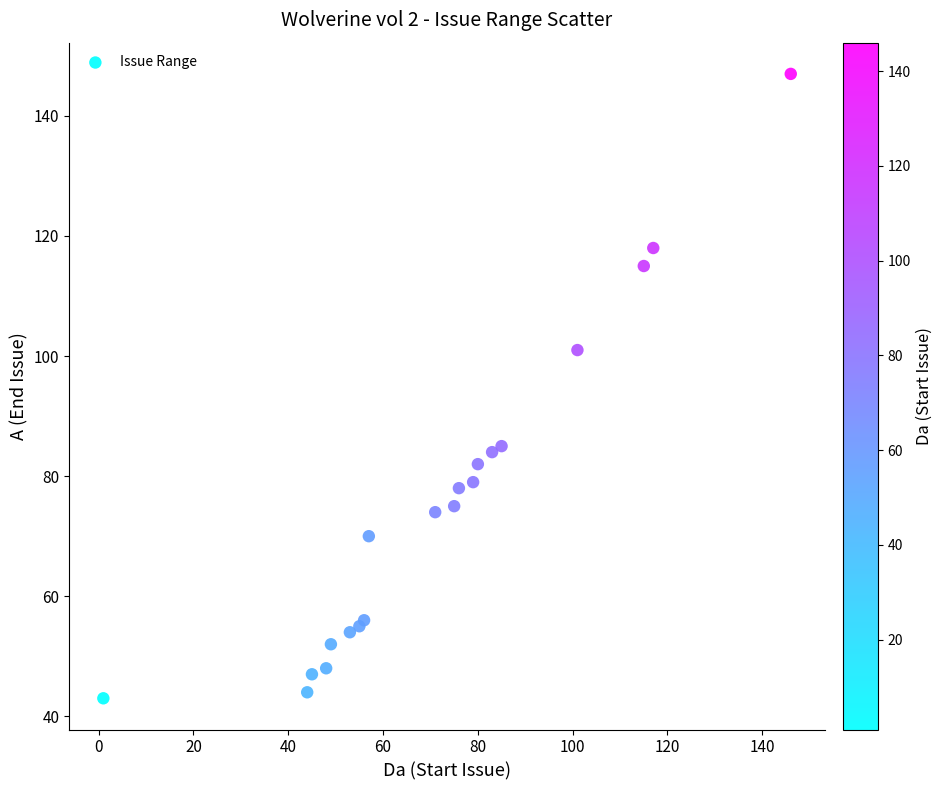

What Y value in the scatter plot is closest to 95?

101